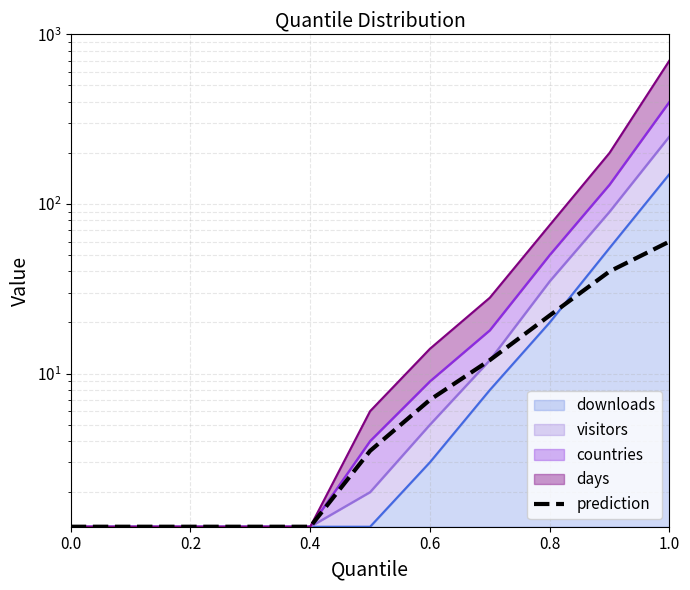

What is the approximate value at 0.0?

1.2